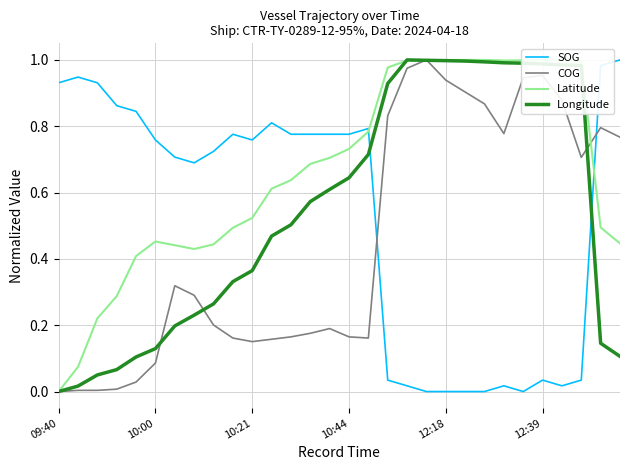

True or false: SOG has a value of 0.0 at 12:18.

True